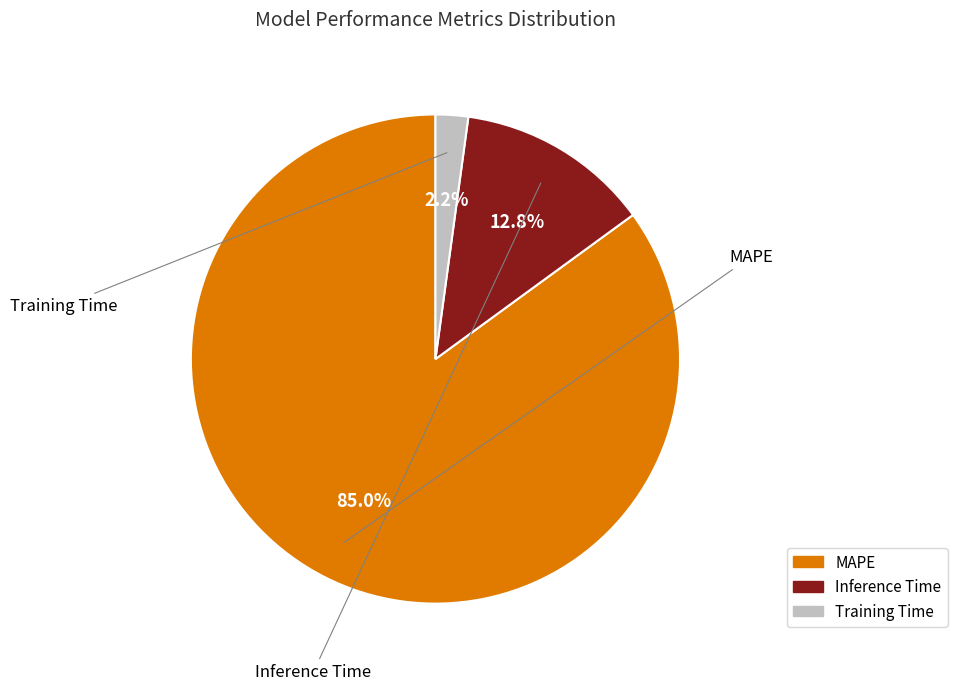

Which has a higher value, MAPE or Inference Time?

MAPE